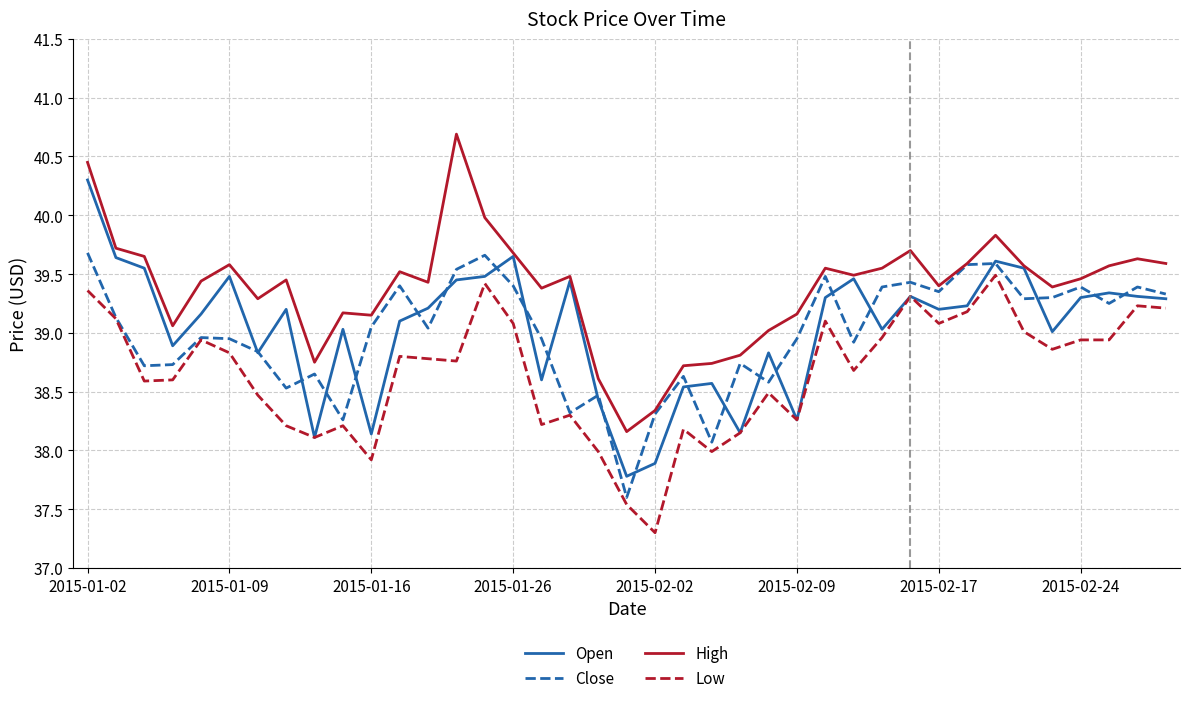

What is the difference between the maximum and minimum values in the Open series?

2.5